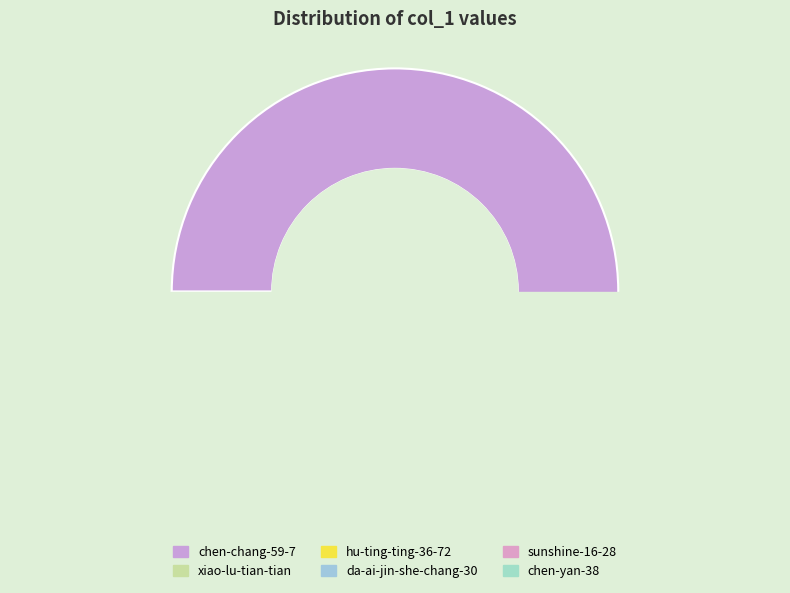

The chen-chang-59-7 slice represents 94% of the pie. True or false?

False